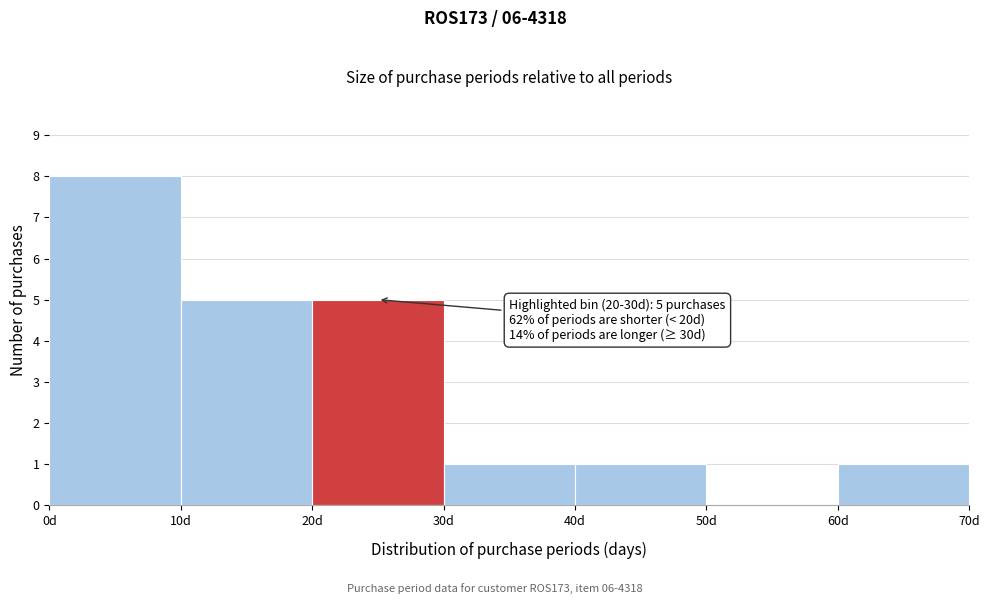

Which range on the x-axis has the tallest bar?

0 to 10